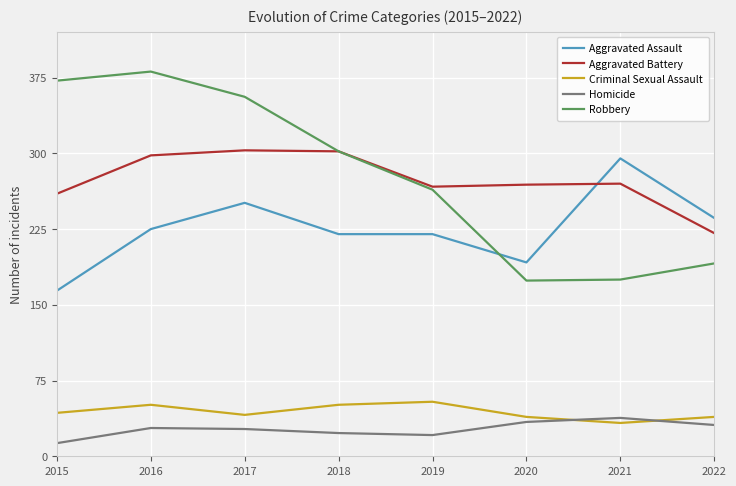

What is the total value across all series at 2022?

718